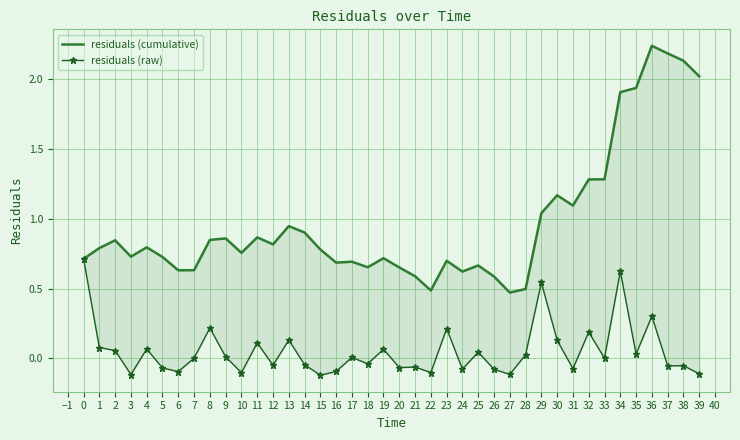

Is the value of residuals (raw) at 35 greater than the value of residuals (cumulative) at 8?

No